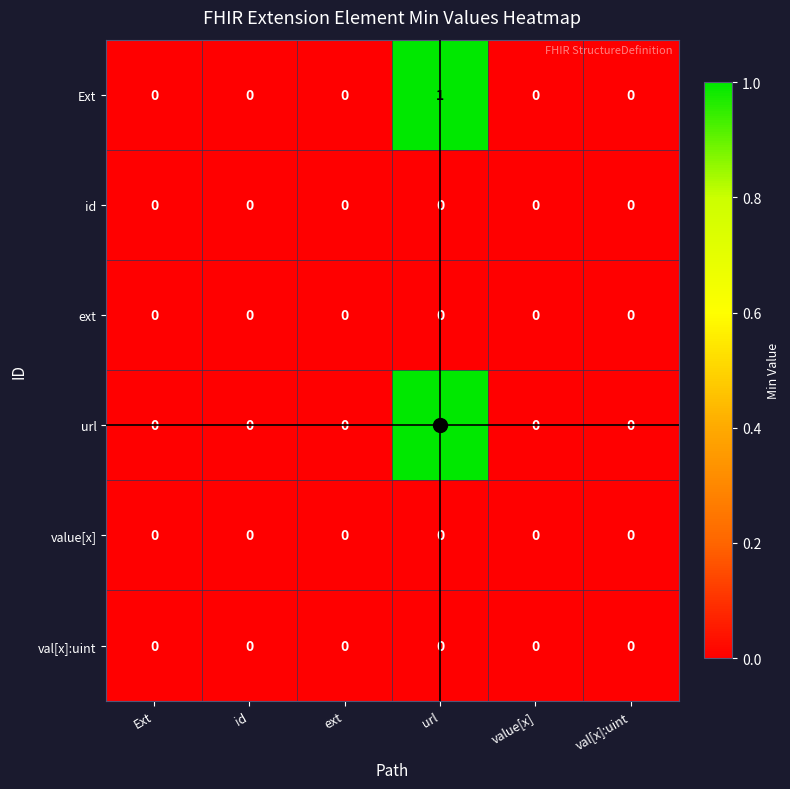

Is it true that url equals 0 at value[x]?

True